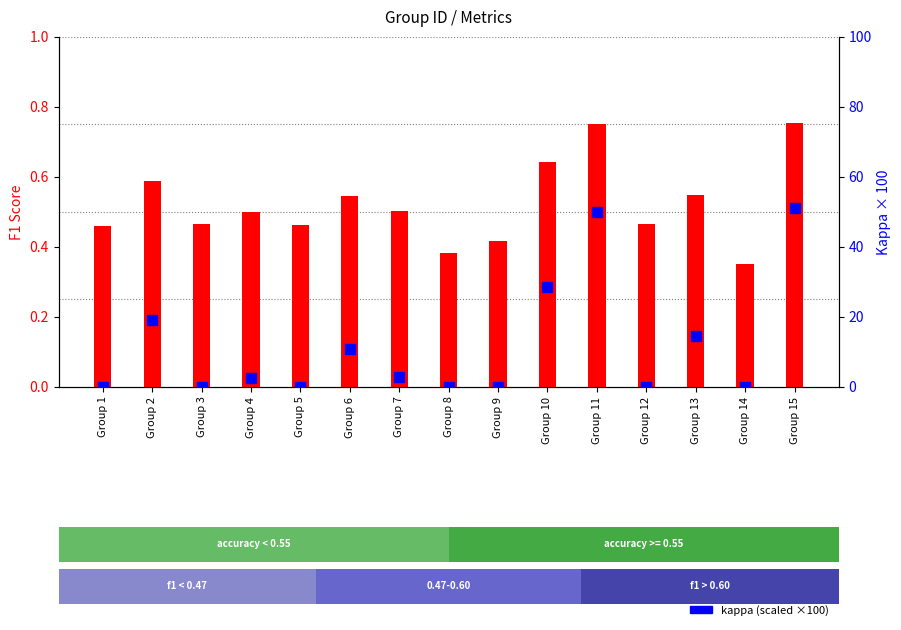

Which series contains the lowest Y value?

kappa (scaled to 0-100)